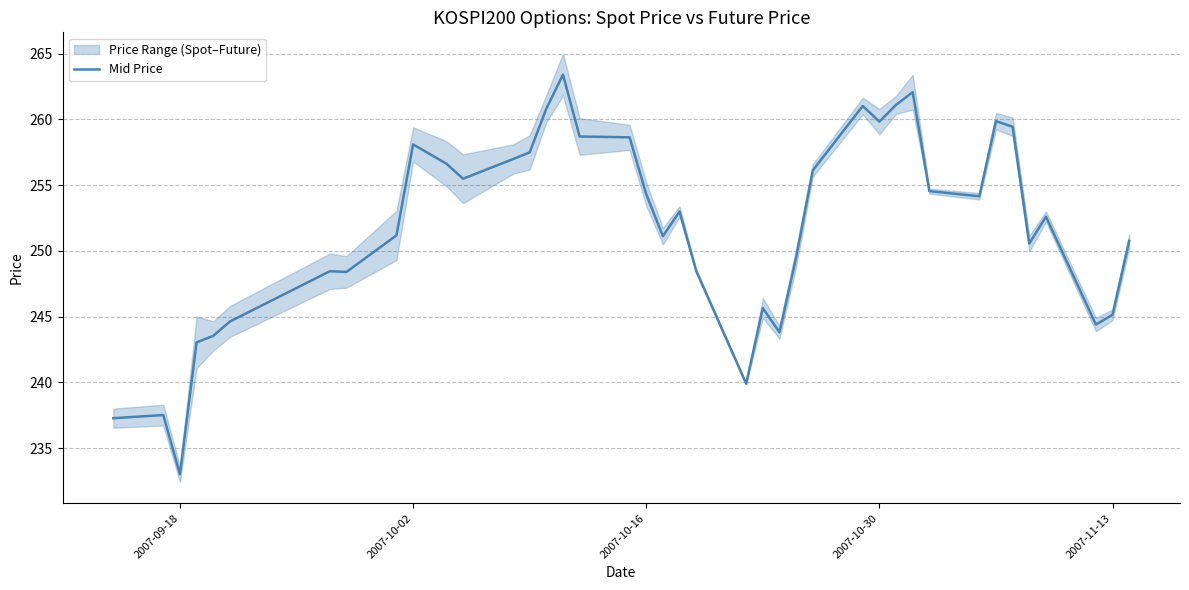

What is the value of the 40th point from the left?

250.8